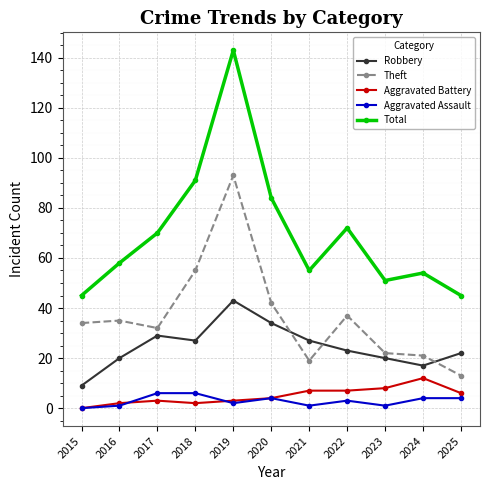

Between 2019 and 2023, which series saw the biggest shift?

Total